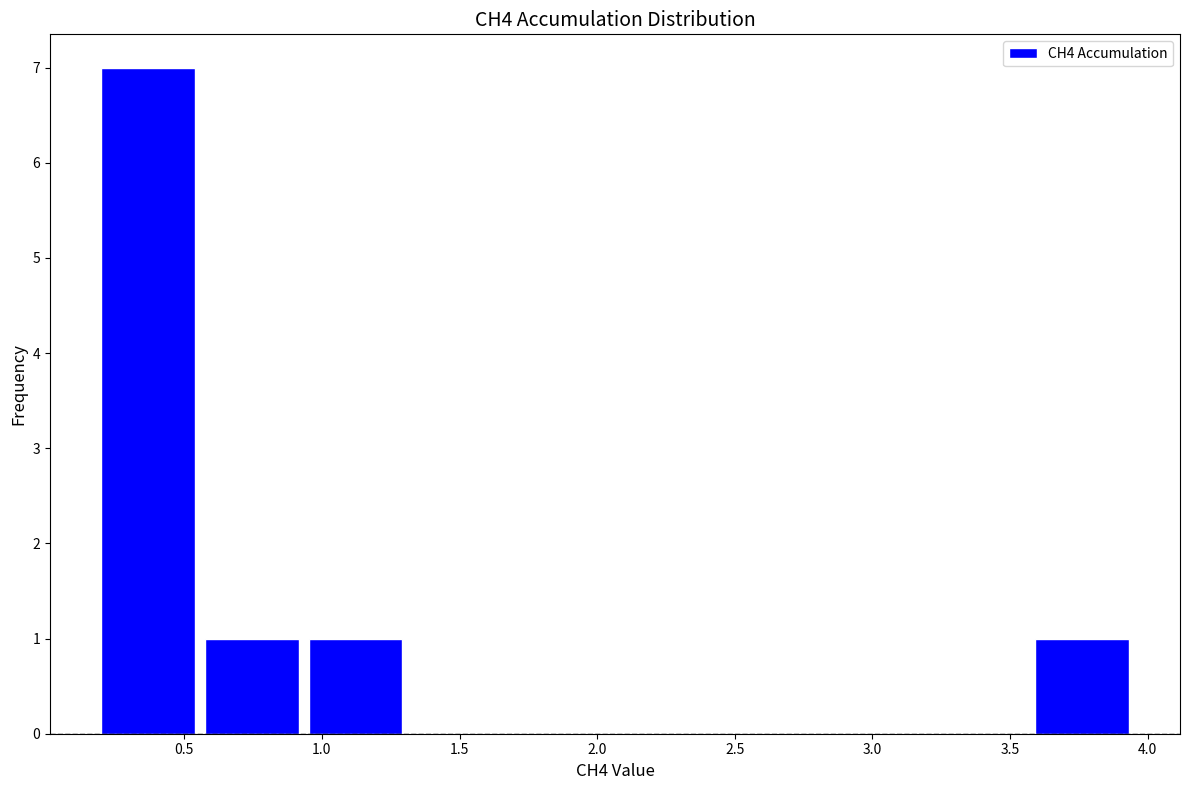

What is the height of the bar covering 0.55 to 0.95 on the x-axis? Neither the bar edges nor the heights are printed on the chart, so give them approximately, as read against the axes.

1